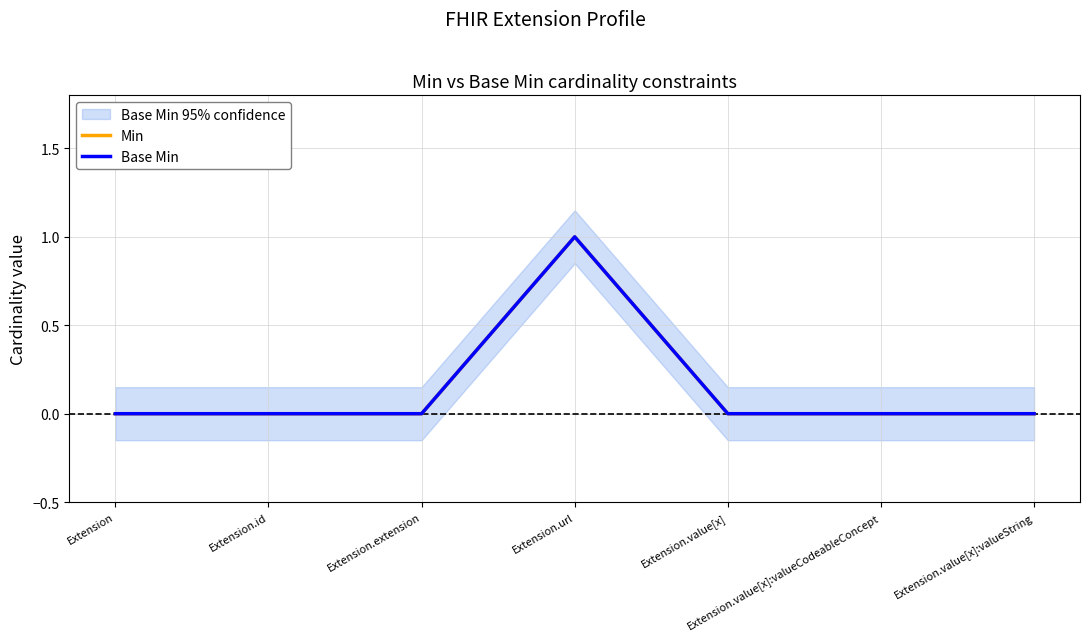

True or false: Base Min and Min cross at least once.

False